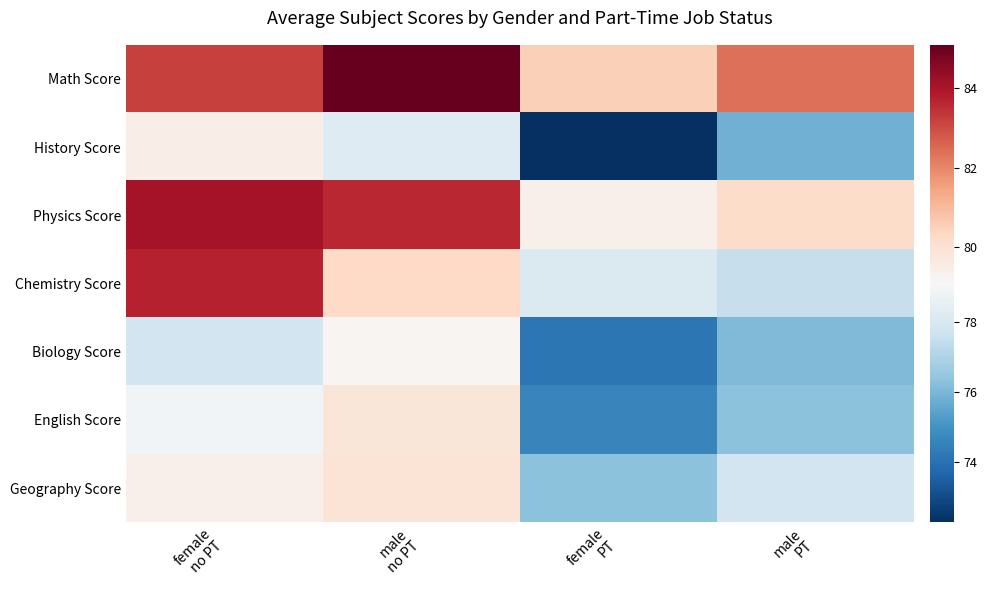

Rank the series by their maximum value, from lowest to highest.

Biology Score, History Score, English Score, Geography Score, Chemistry Score, Physics Score, Math Score